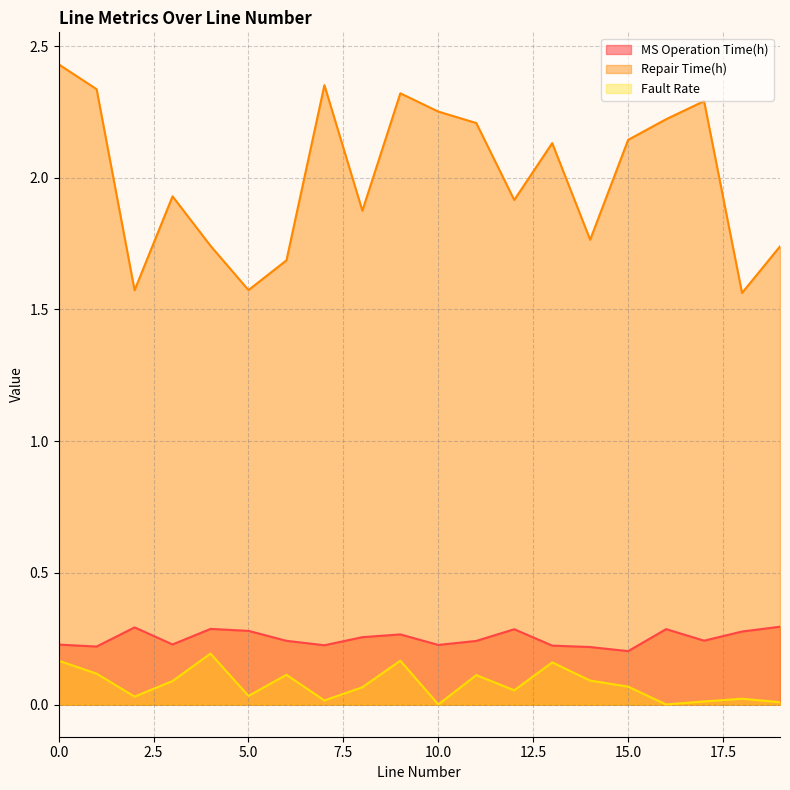

The value of Repair Time(h) at 17 is 2.3. True or false?

True